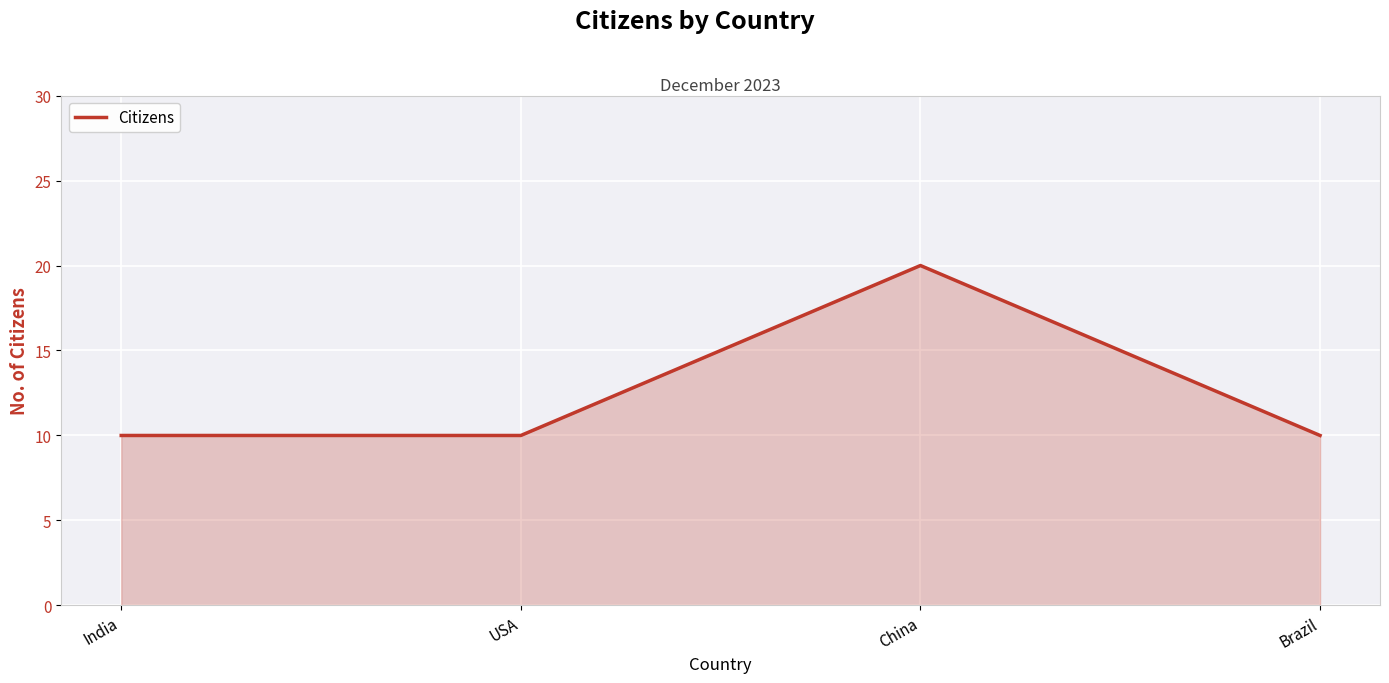

Count the number of categories in the chart.

4